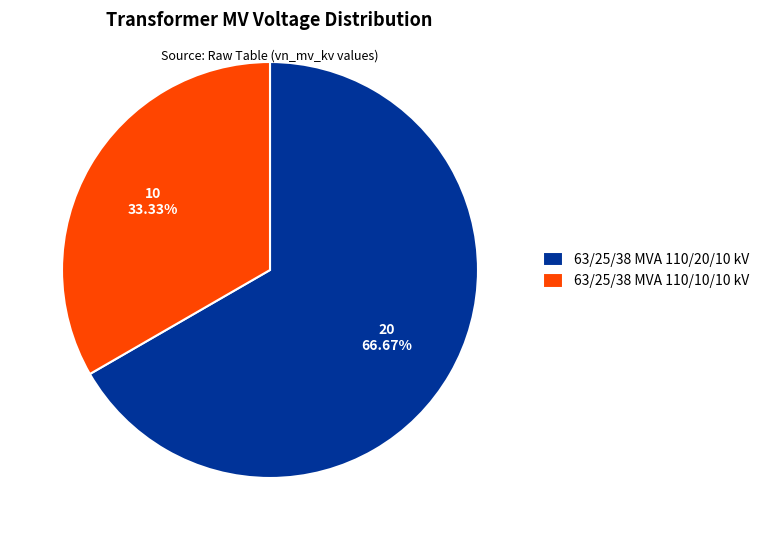

To the nearest percent, what percentage of the pie is 63/25/38 MVA 110/10/10 kV?

33%